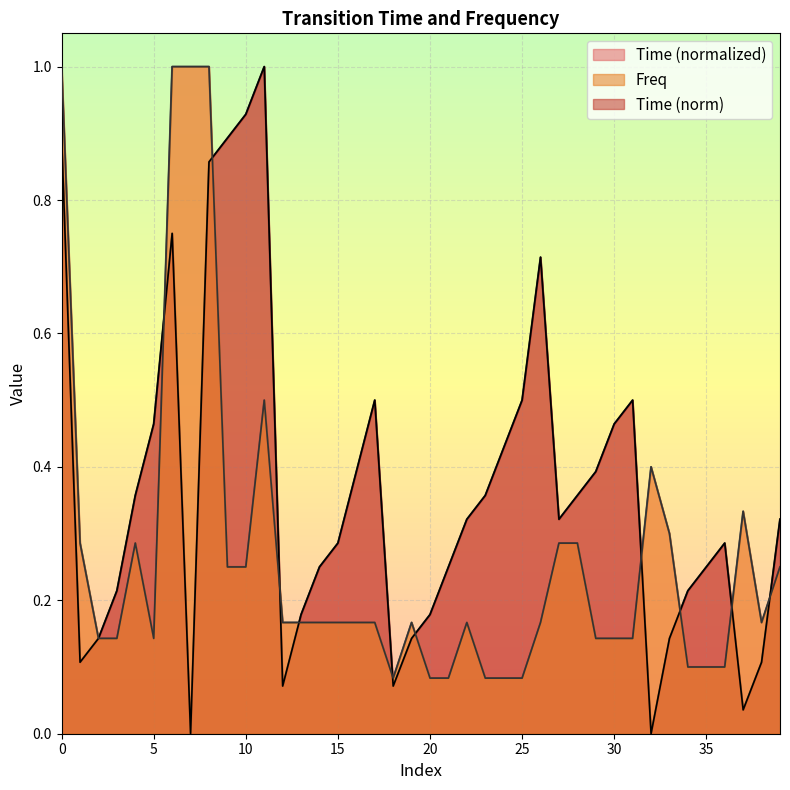

The value of Freq at 9 is 0.1. True or false?

False